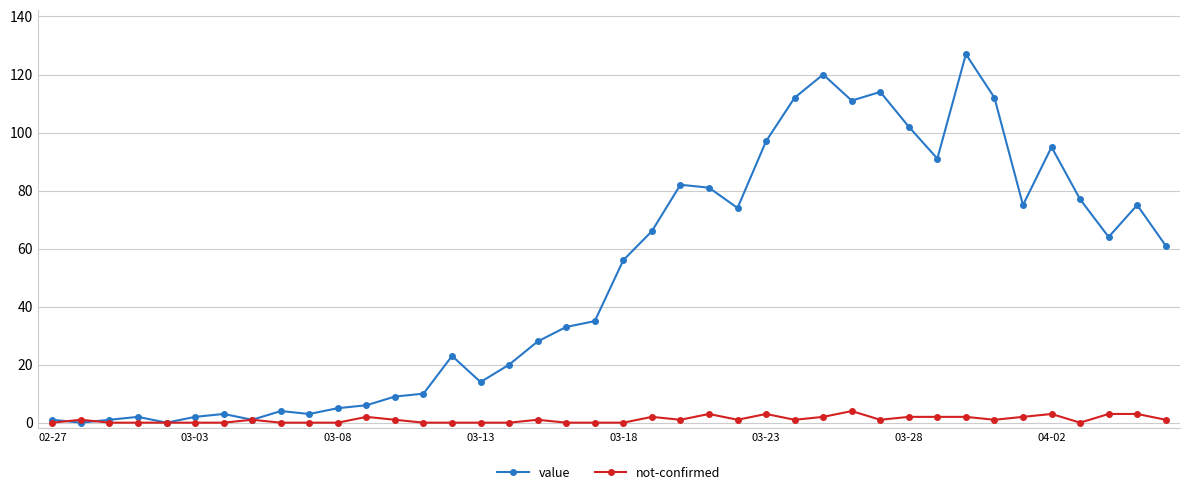

List the series in order of their overall mean, highest first.

value, not-confirmed